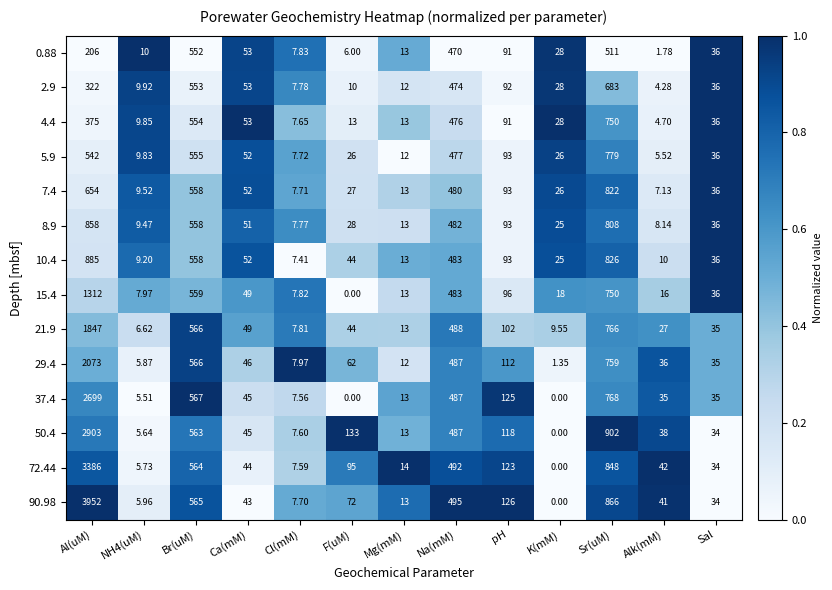

At which label does 5.9 reach its peak?

Sr(uM)